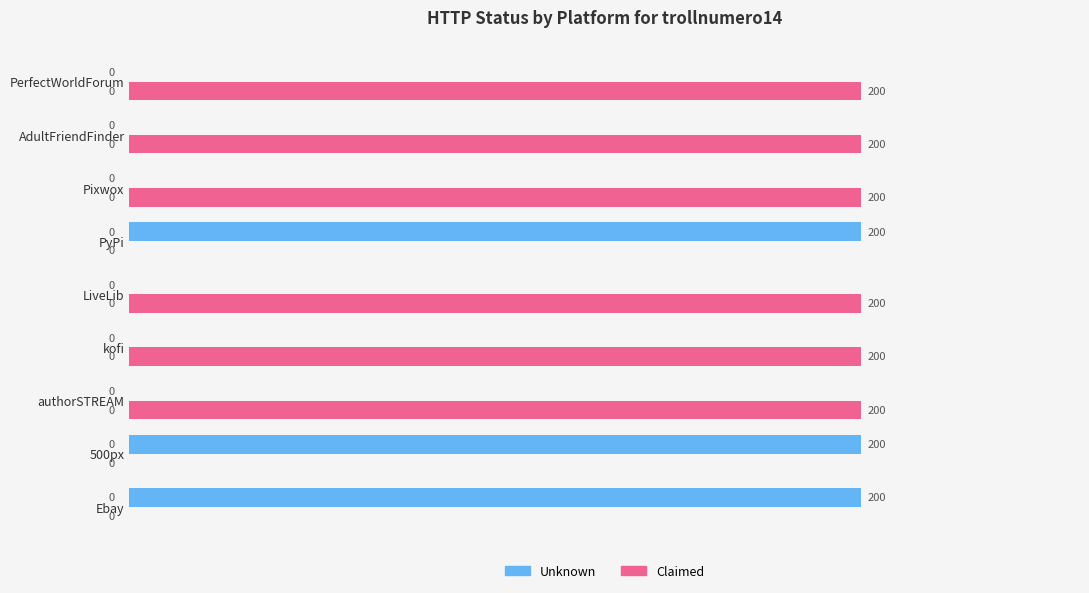

What are all the series names shown in the legend?

Unknown, Claimed